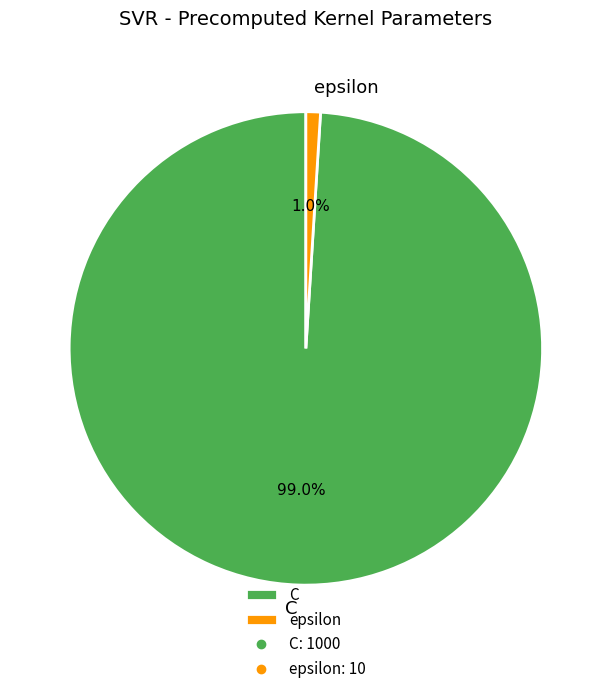

Which category accounts for the majority?

C